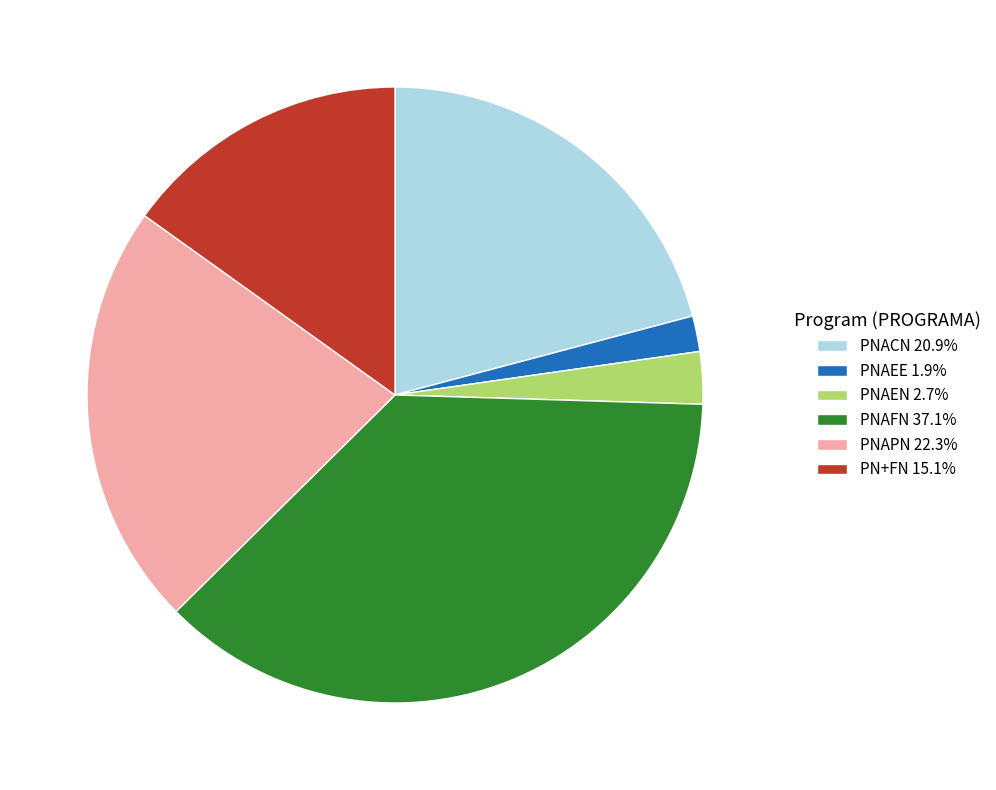

Is there any slice that represents more than half of the pie?

No